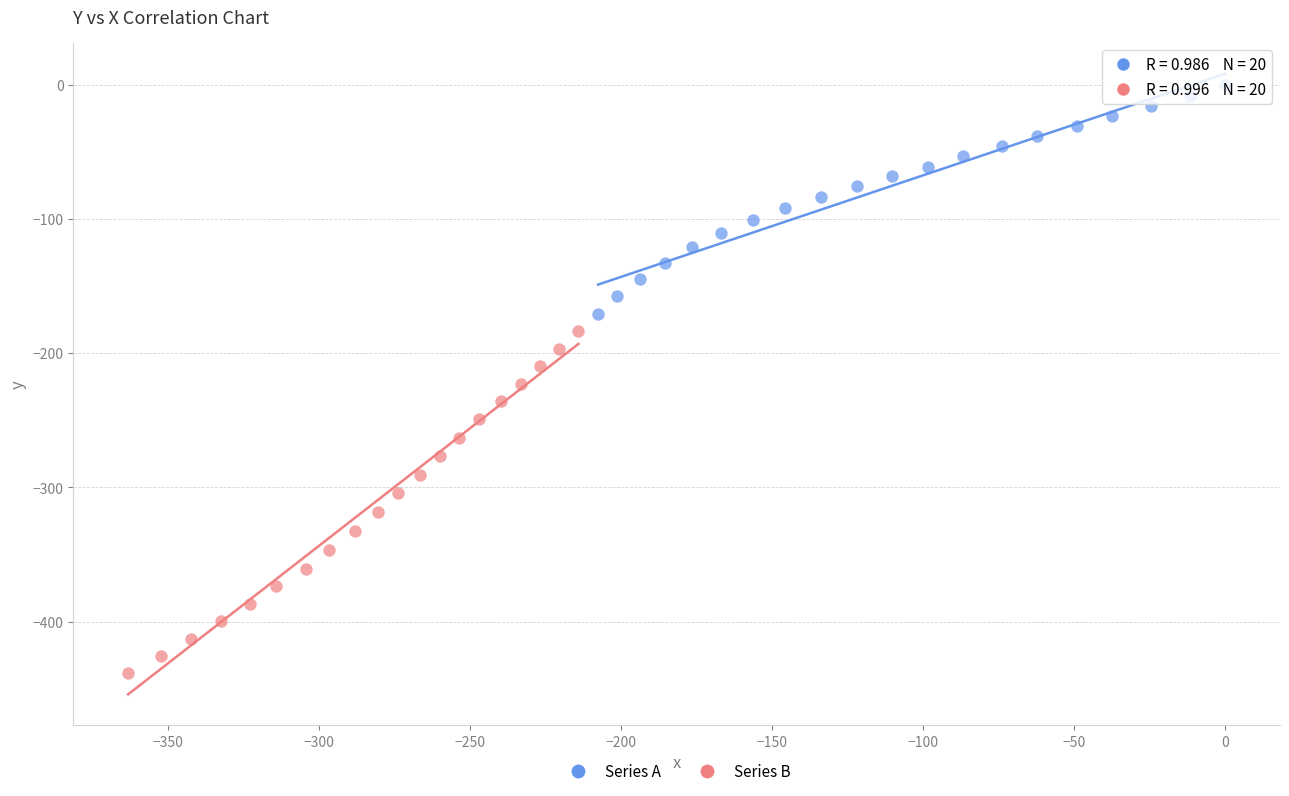

Which series reaches the maximum Y coordinate?

Series A